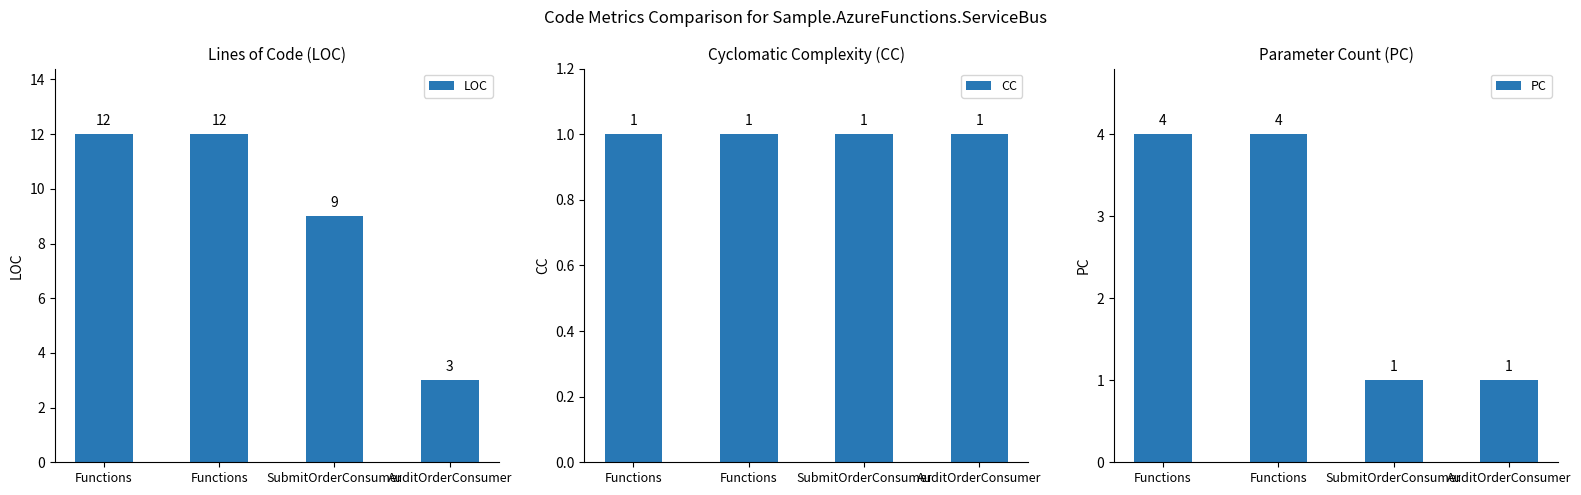

What is the value of the PC bar at the 3rd from the left?

1